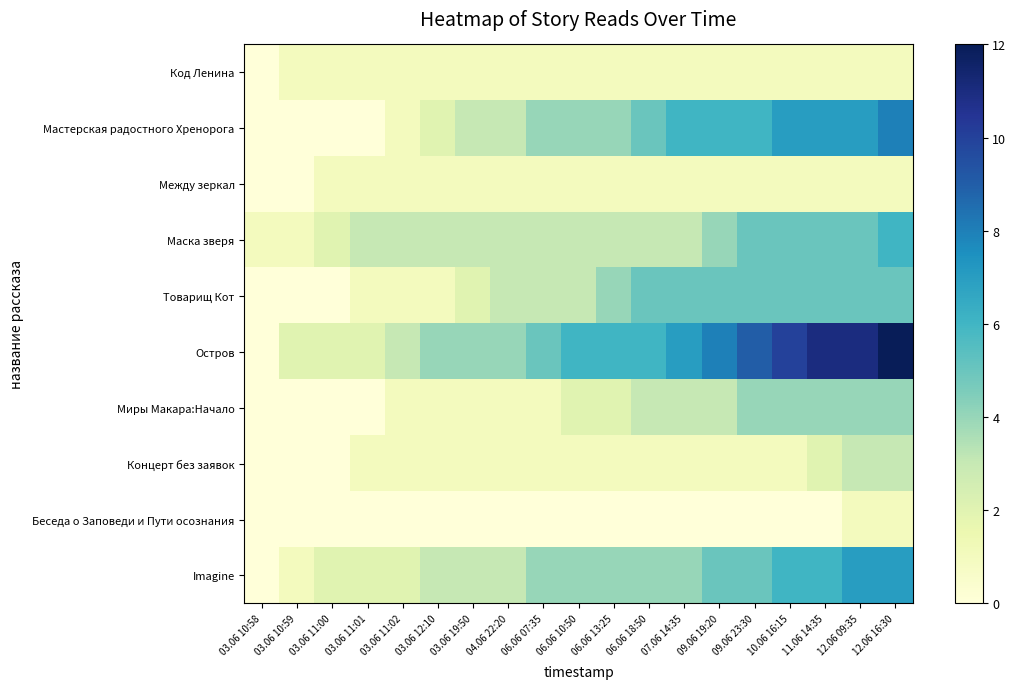

What is the maximum value shown in the chart?

12